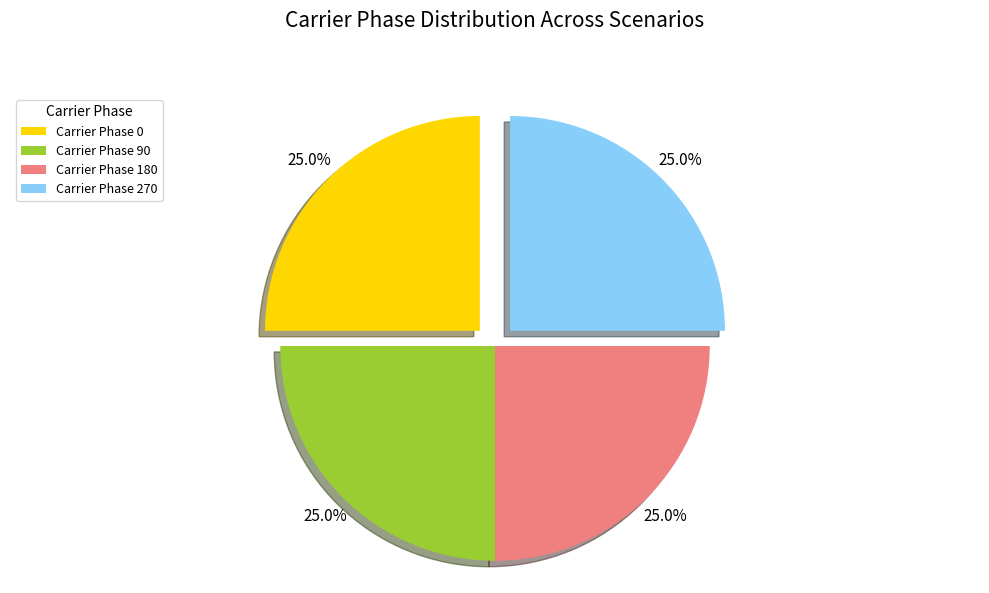

Is it true that Carrier Phase 0 is 9% of the pie?

False